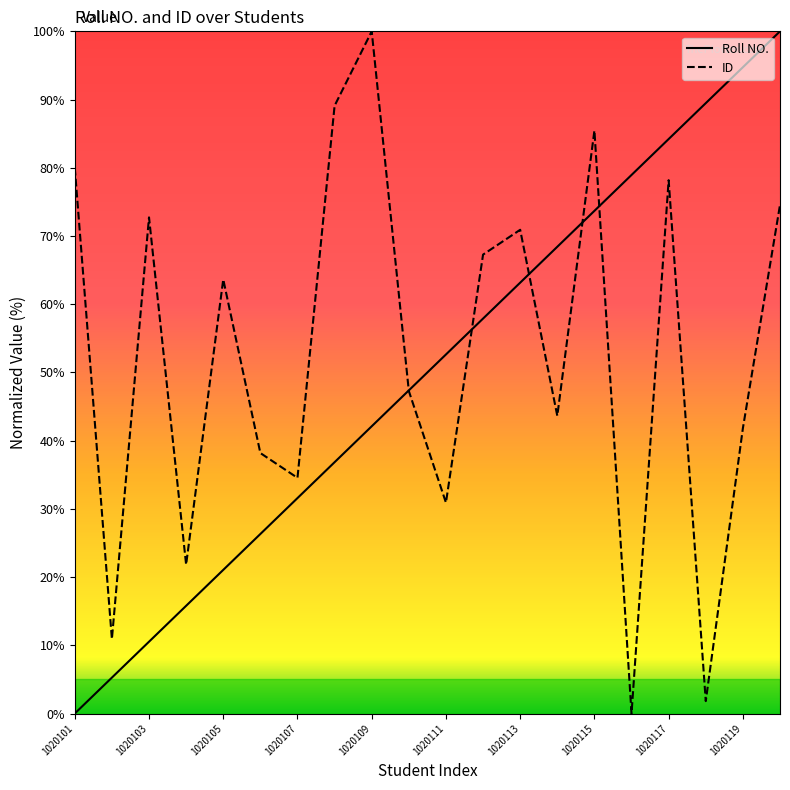

What is the maximum value shown in the chart?

100.0